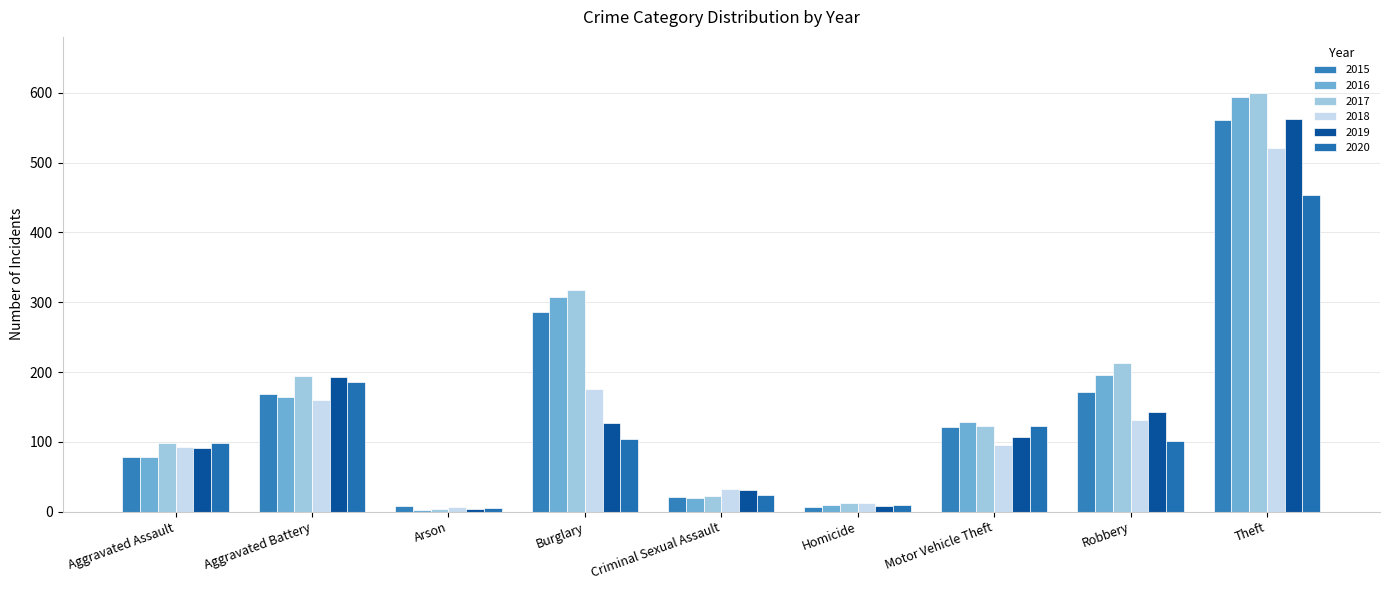

What is the maximum value for 2018?

521